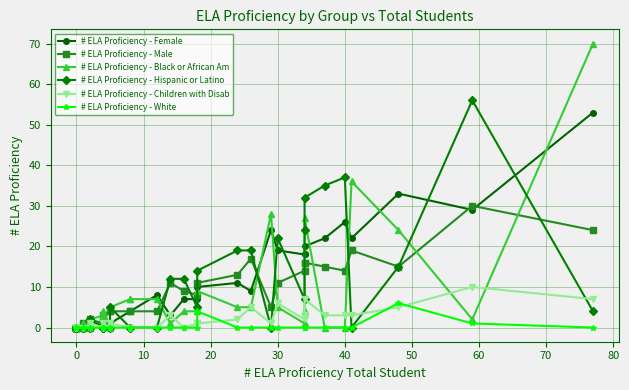

At how many categories does at least one series exceed 29?

7